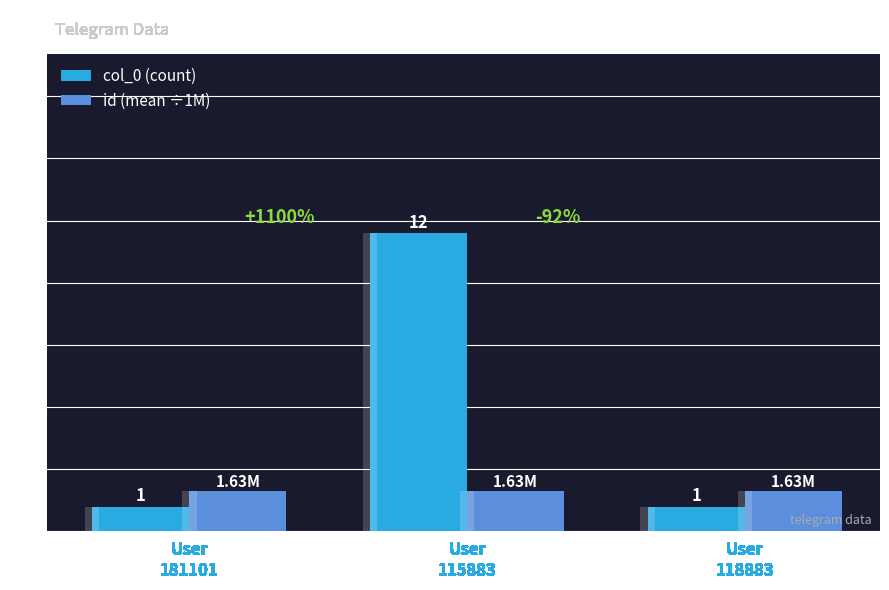

Which series has the largest total across all categories?

col_0 (count)